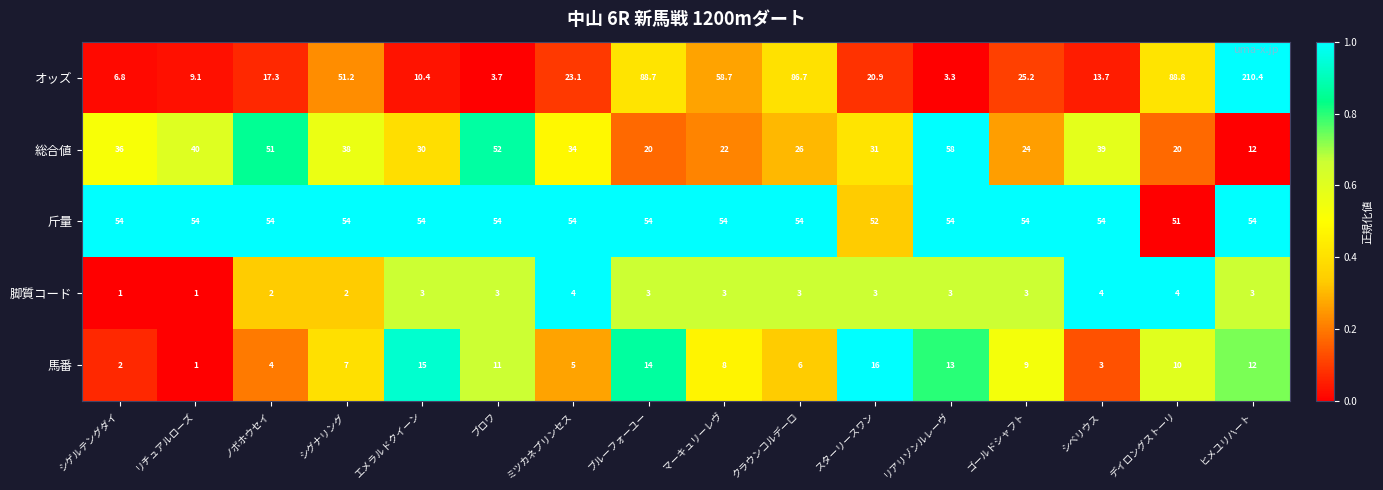

What is the difference between the highest and lowest values at シゲルテングダイ?

53.0